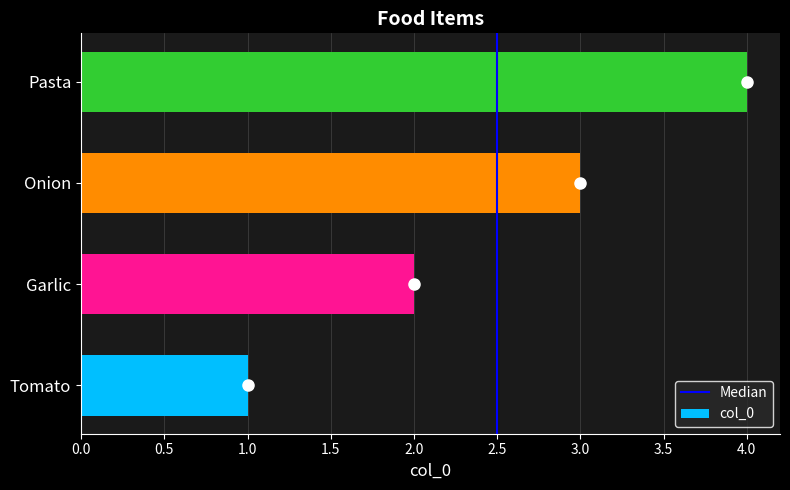

What is the difference between the values at Garlic and Onion?

1